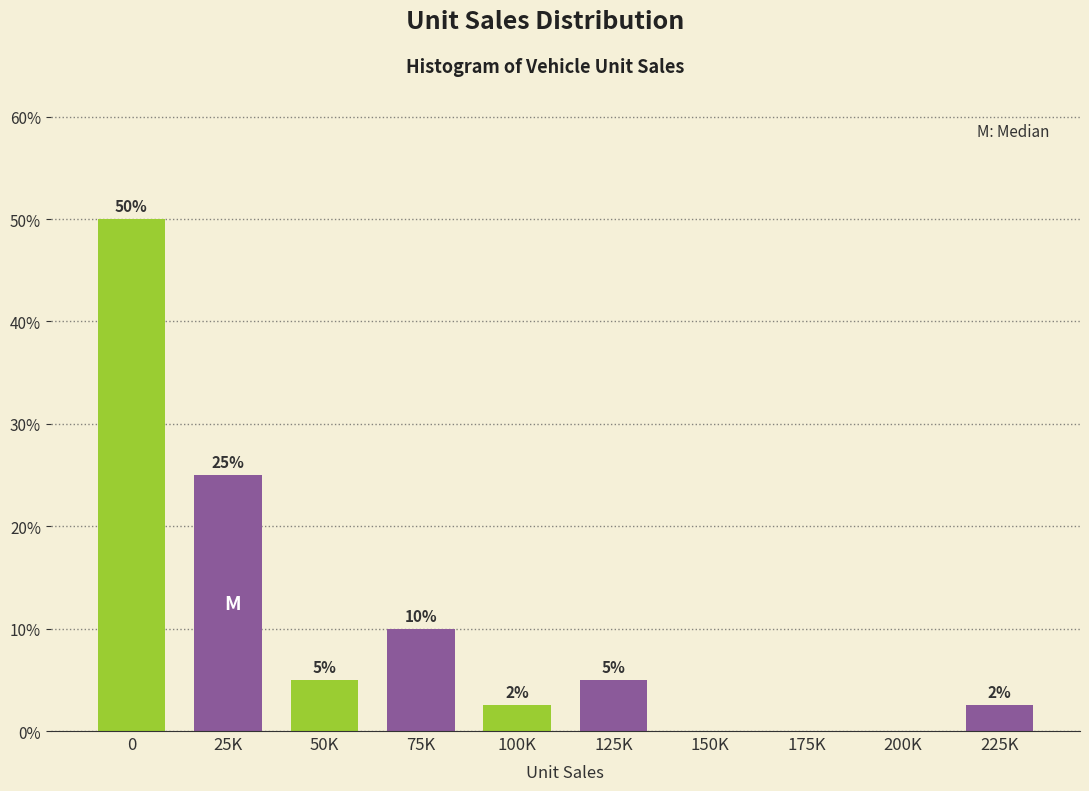

What is the greatest value displayed?

50.0